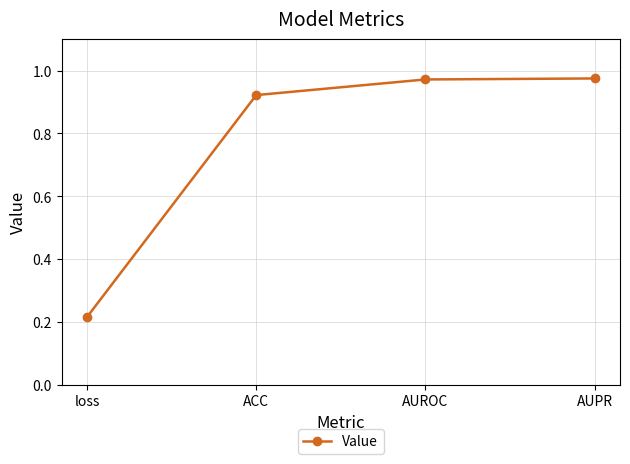

At which label is the value closest to 0?

loss